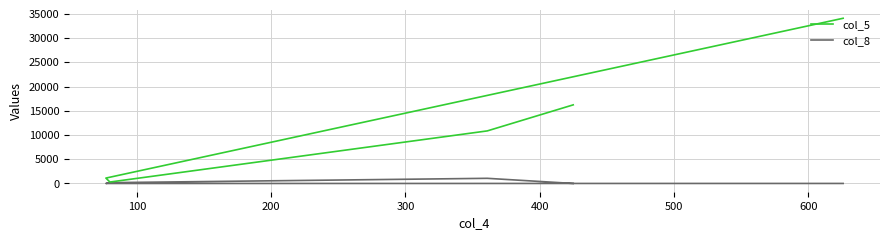

What is the difference between the maximum and second lowest values in the col_5 series?

32994